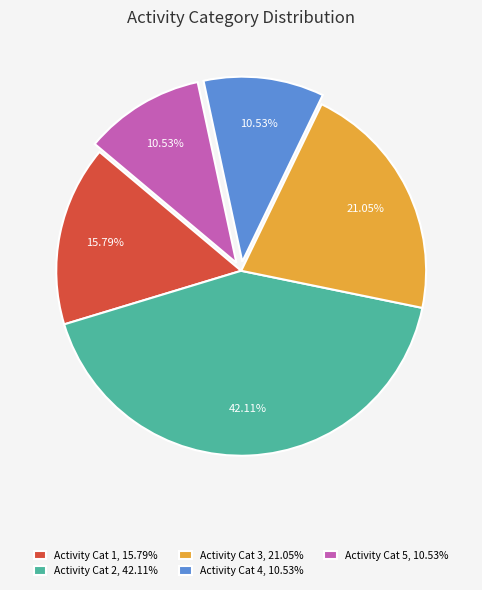

Is the sum of Activity Cat 3, 21.05% and Activity Cat 5, 10.53% greater than half?

No